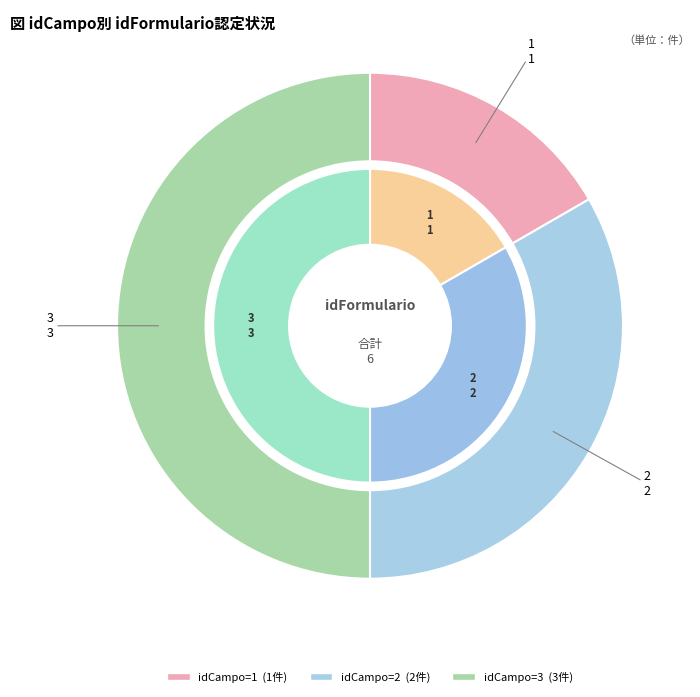

Is 1 the majority of the pie?

No